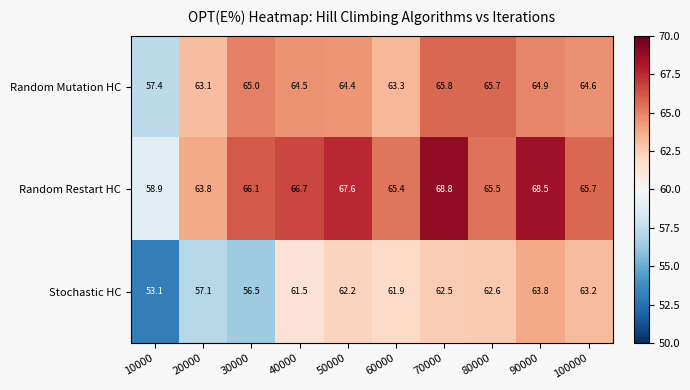

What is the difference between the highest and lowest values at 10000?

5.8